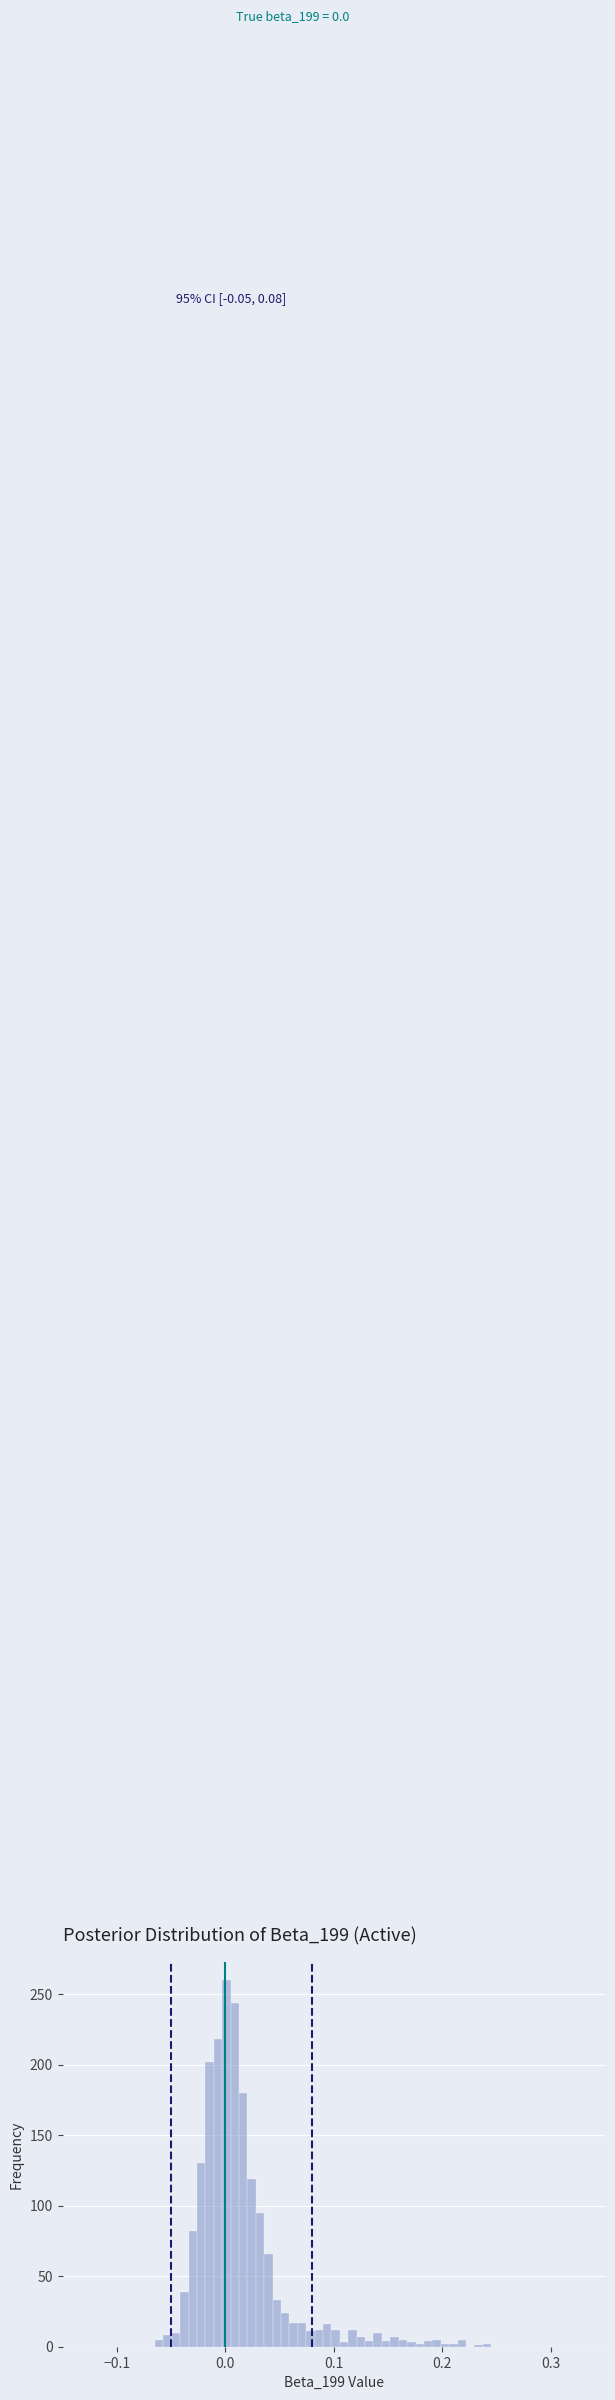

Around what value on the x-axis is the tallest bar? Give the approximate position of its centre, as read against the axis.

0.00